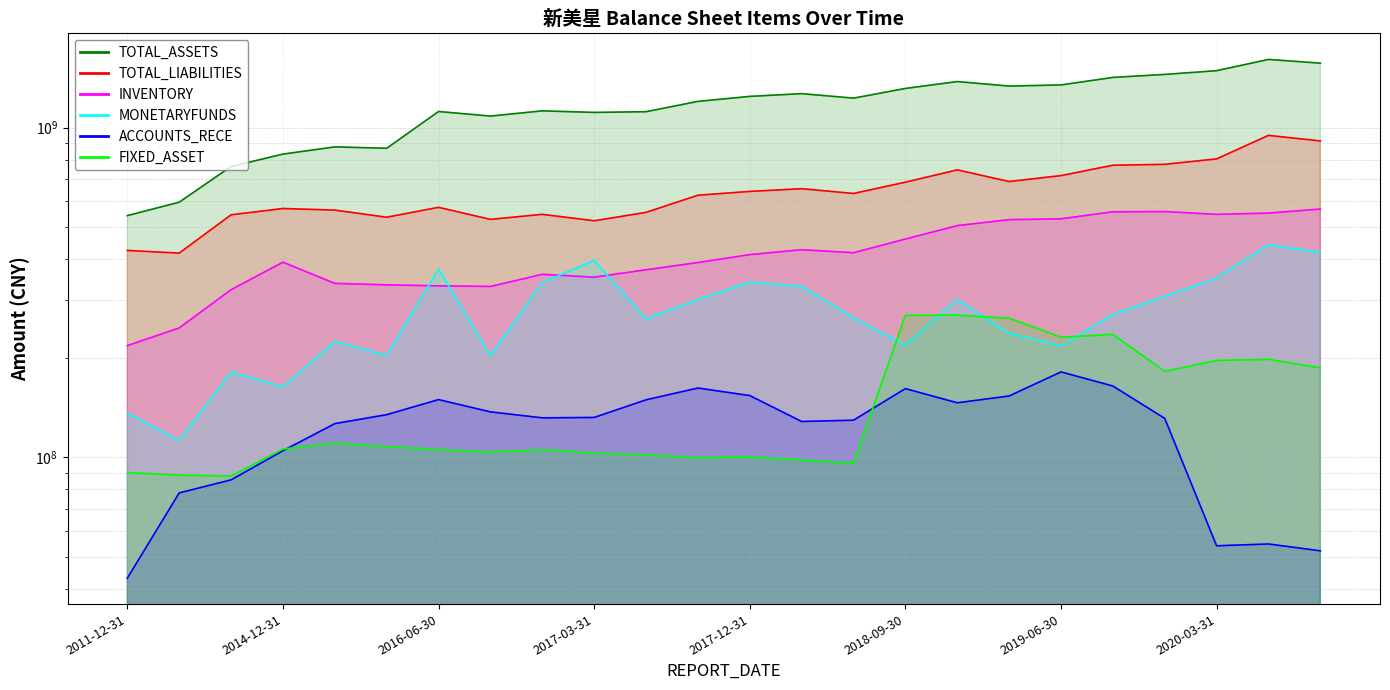

What are all the series names shown in the legend?

TOTAL_ASSETS_line, TOTAL_LIABILITIES_line, INVENTORY_line, MONETARYFUNDS_line, ACCOUNTS_RECE_line, FIXED_ASSET_line